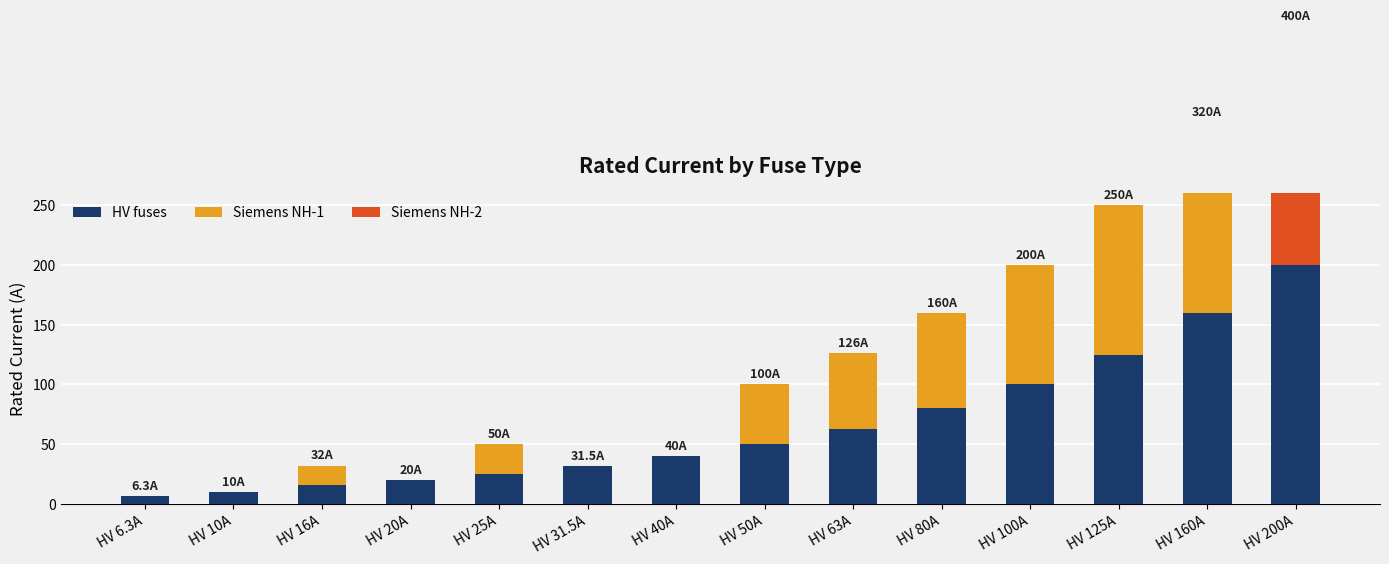

List the series in order of their overall mean, highest first.

HV fuses, Siemens NH-1, Siemens NH-2